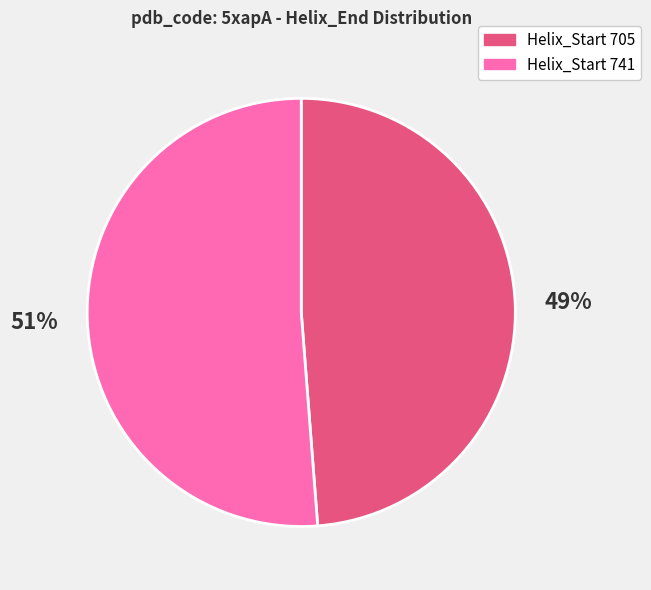

What is the largest slice in the pie chart?

Helix_Start 741